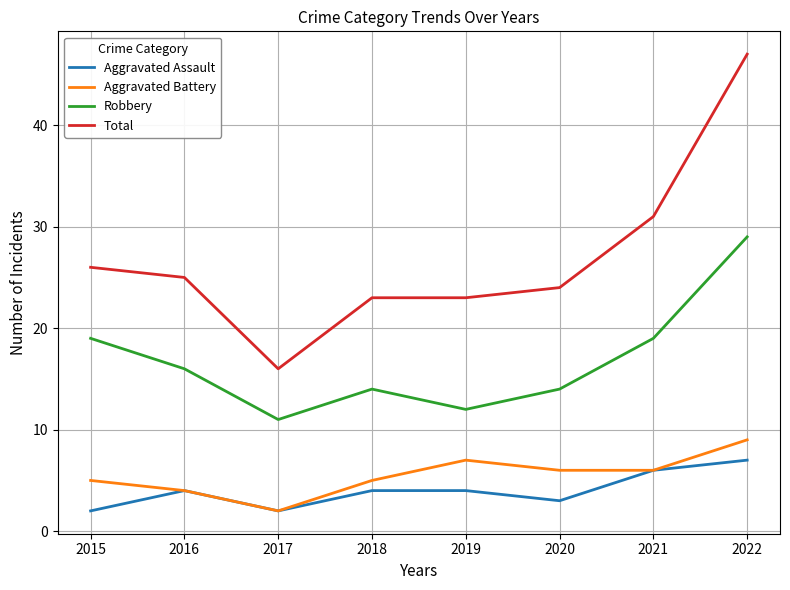

At which category is the sum across all series the highest?

2022